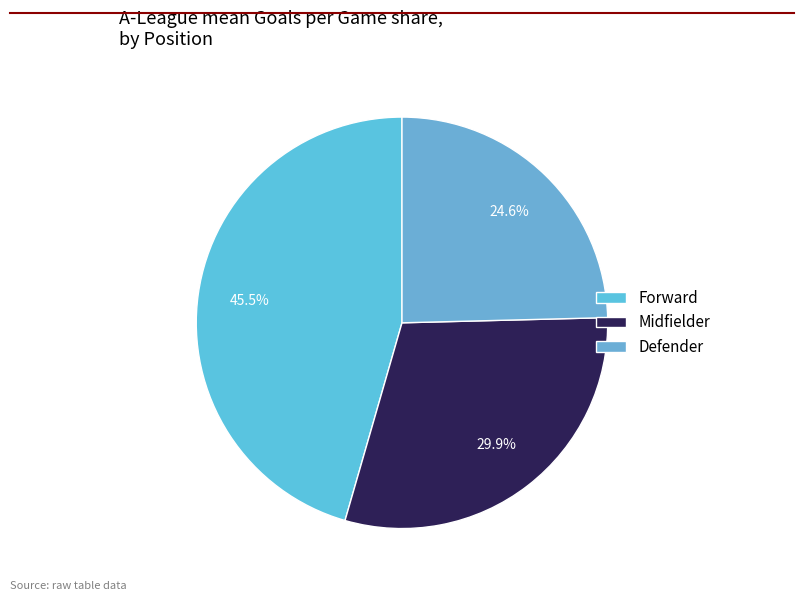

What is the largest slice in the pie chart?

Forward